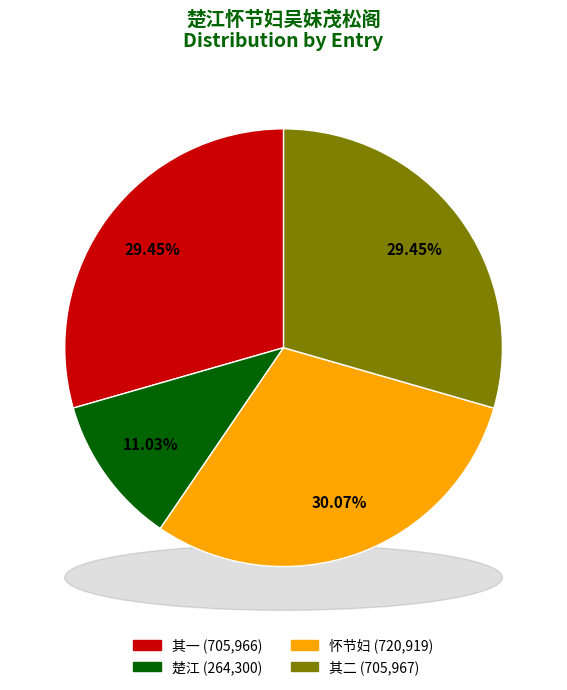

How many segments does this pie chart have?

4